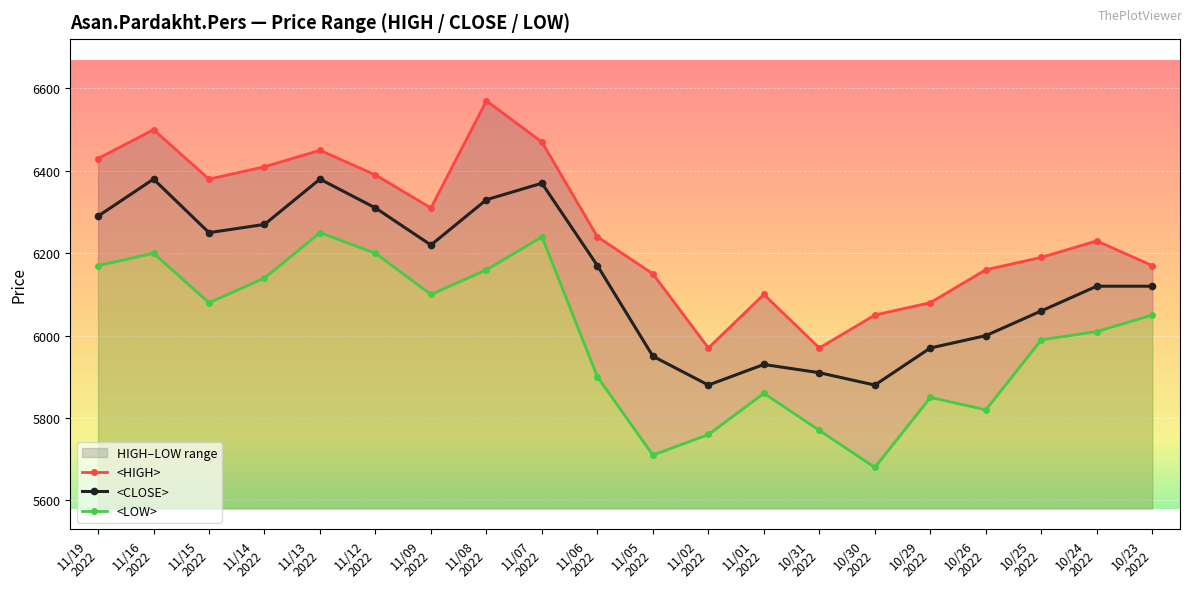

How many lines are shown in the chart?

3